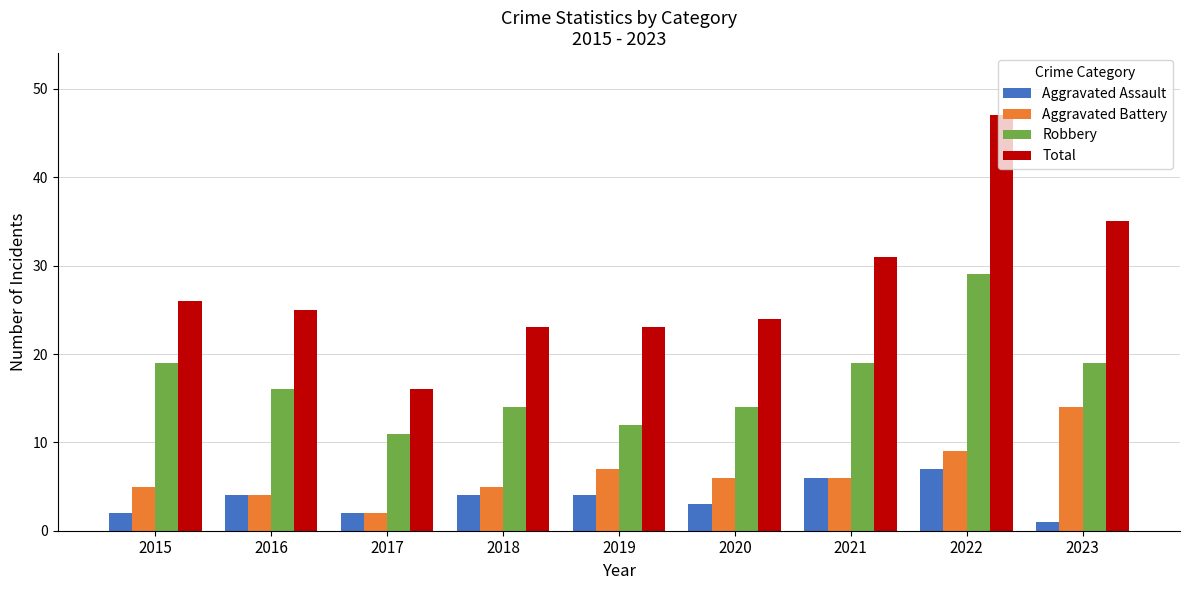

Reading left to right, extract all data points from this chart.

Aggravated Assault: 2	4	2	4	4	3	6	7	1
Aggravated Battery: 5	4	2	5	7	6	6	9	14
Robbery: 19	16	11	14	12	14	19	29	19
Total: 26	25	16	23	23	24	31	47	35